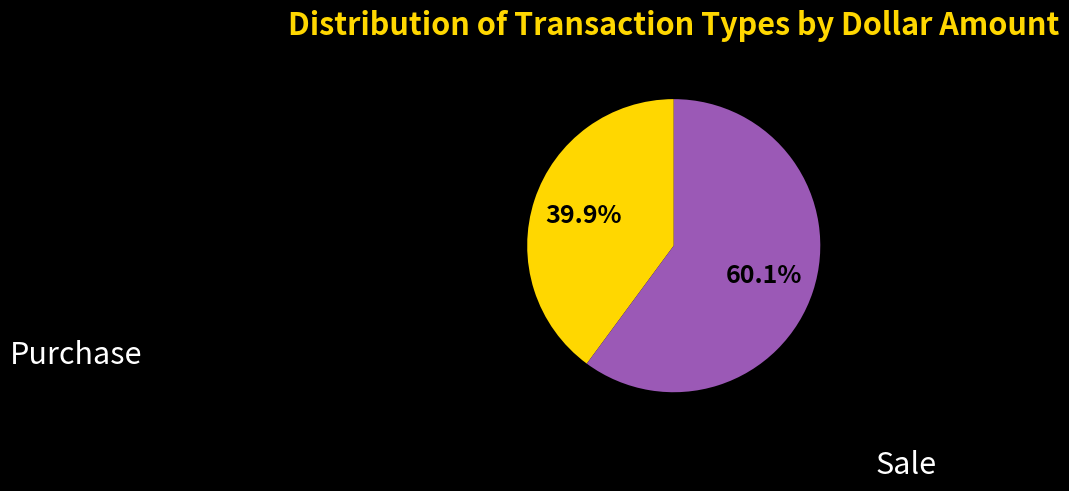

What is the smallest slice in the pie chart?

Purchase